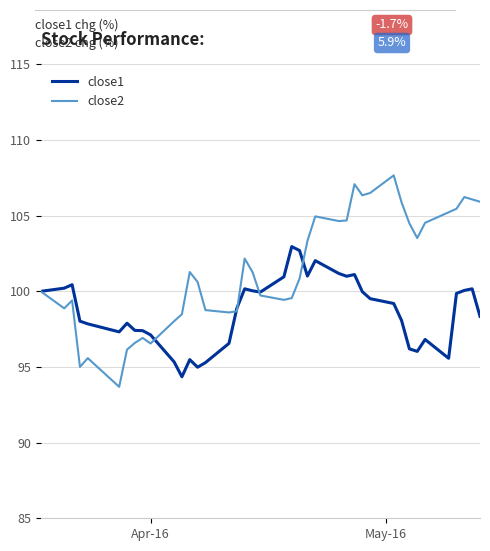

Count the number of categories in the chart.

40